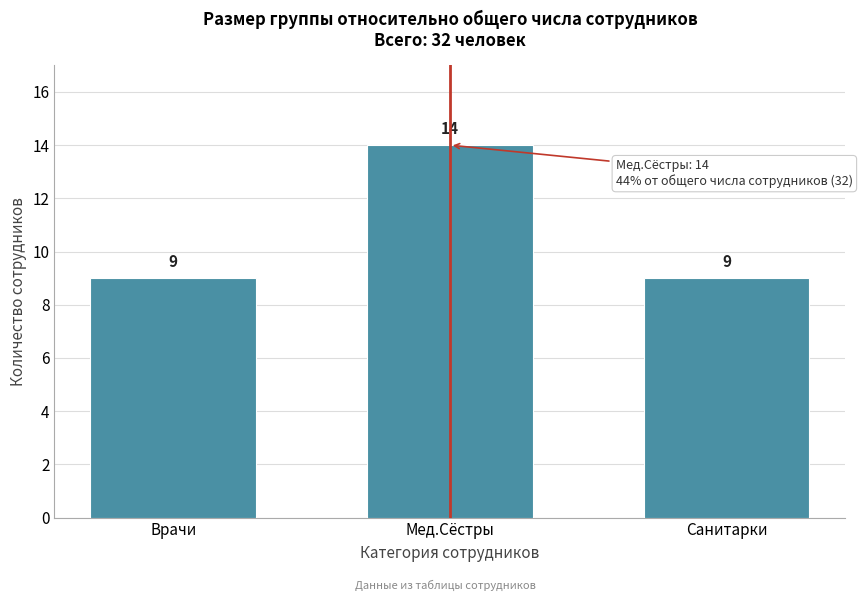

Reading left to right, what are all the values shown in this chart?

Врачи=9	Мед.Сёстры=14	Санитарки=9